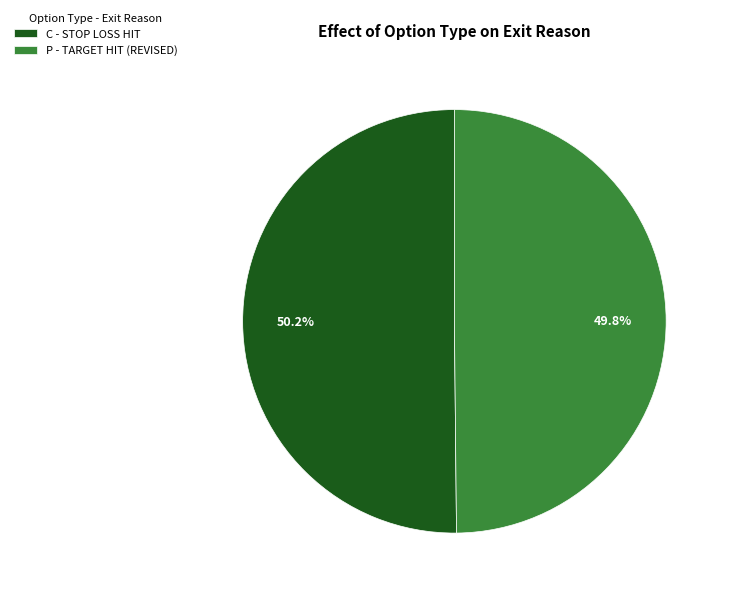

What is the ratio of the value at C - STOP LOSS HIT to the value at P - TARGET HIT (REVISED)?

1.0